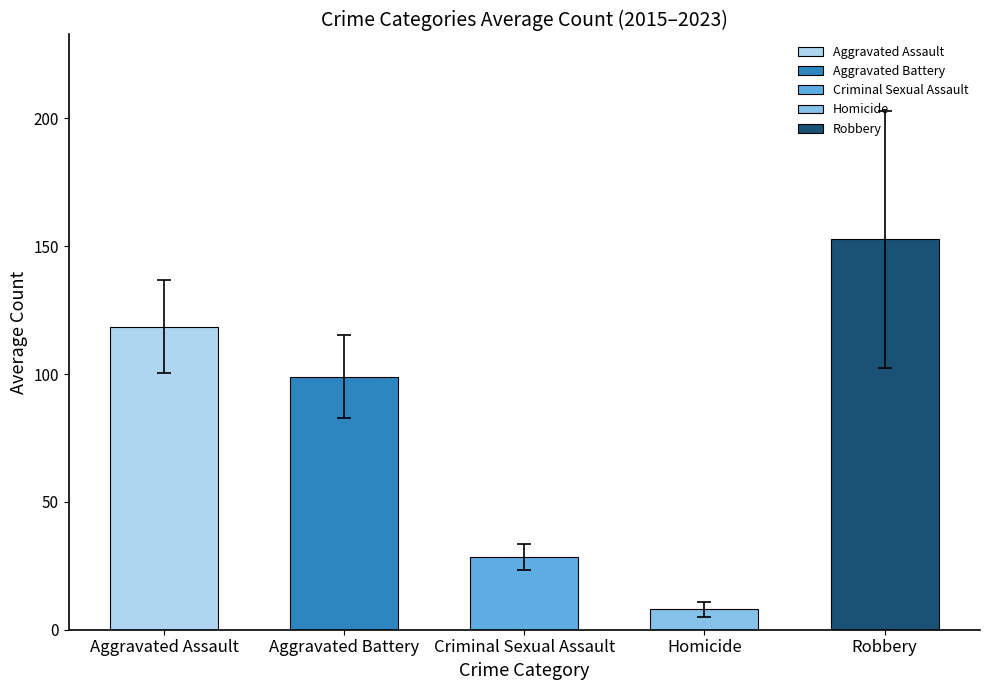

What is the approximate value at Aggravated Assault?

118.6